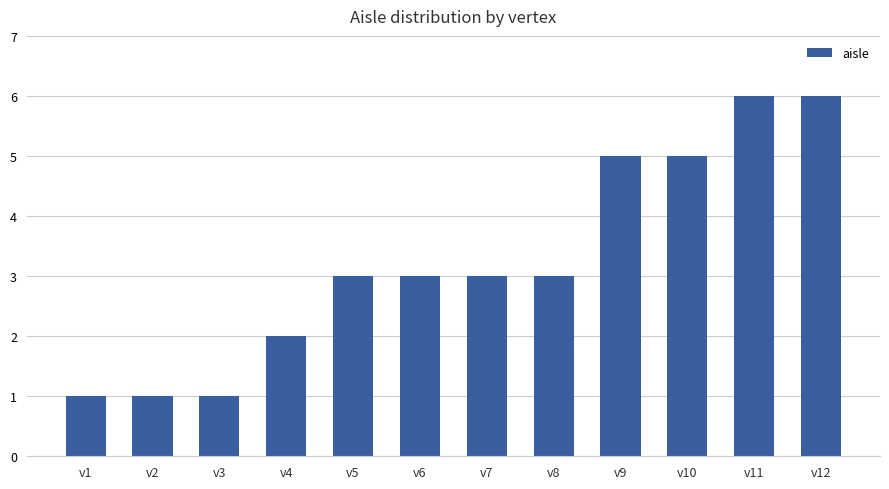

What is the ratio of the value at v5 to the value at v6?

1.0